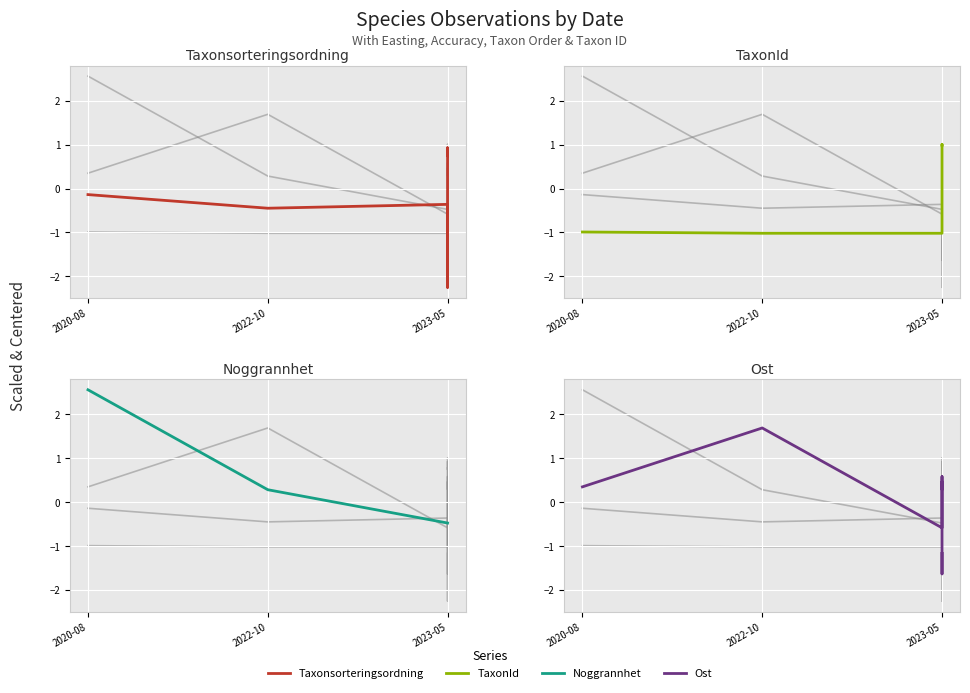

True or false: Ost and Noggrannhet cross at least once.

True